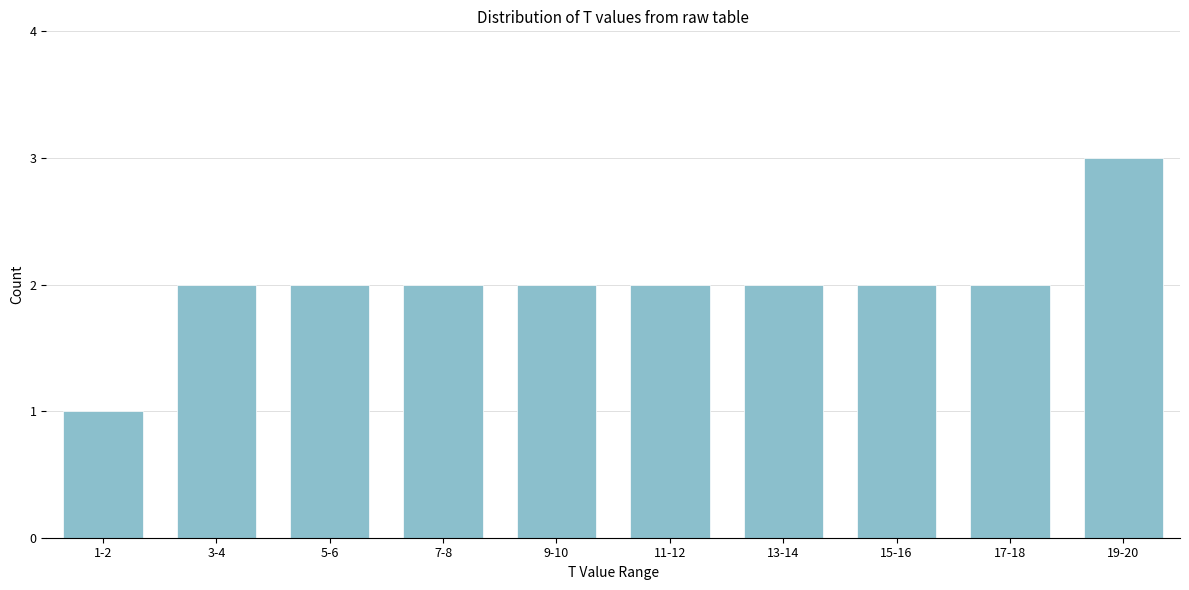

Reading left to right, what are all the values shown in this chart?

1	2	2	2	2	2	2	2	2	3